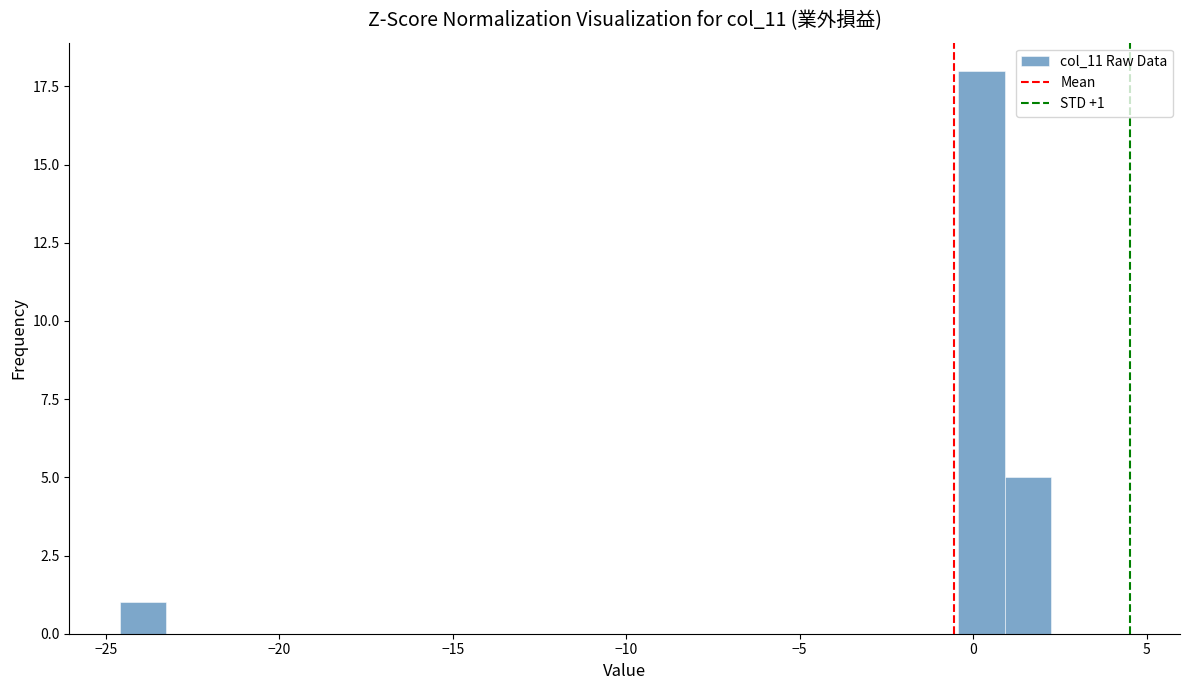

Around what value on the x-axis is the tallest bar? Give the approximate position of its centre, as read against the axis.

0.0